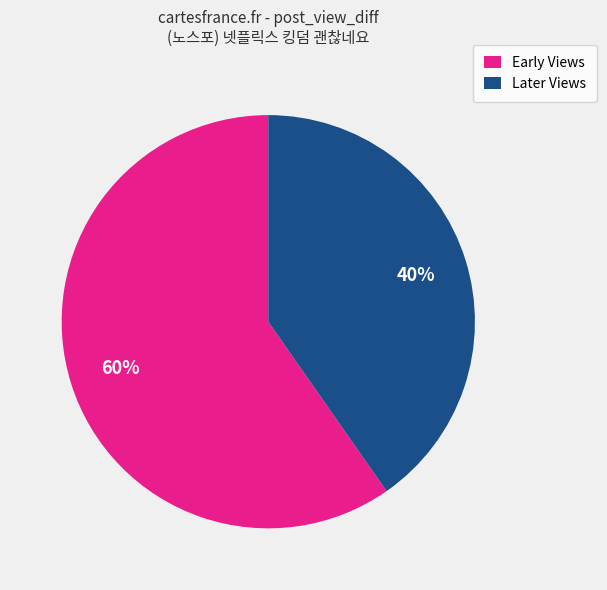

Do Later Views and Early Views together represent more than half of the pie?

Yes